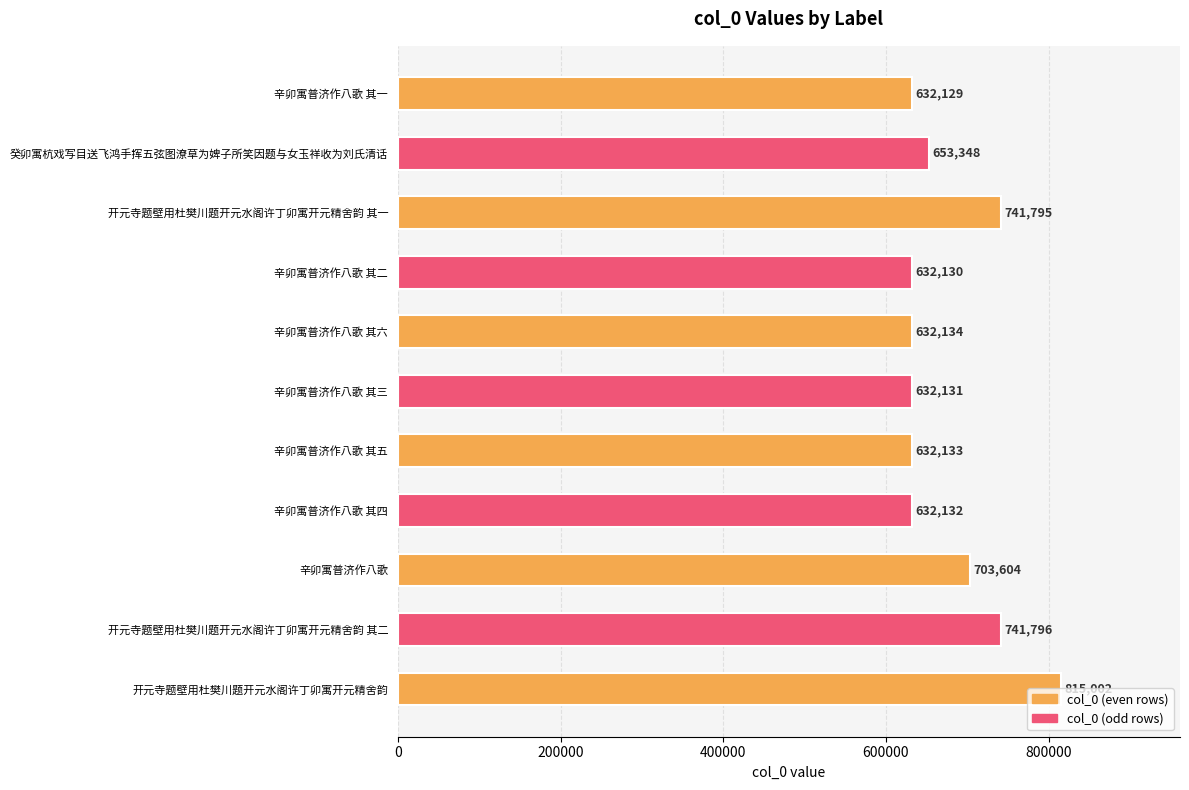

The chart shows a value of 1084015 at 辛卯寓普济作八歌 其三. True or false?

False